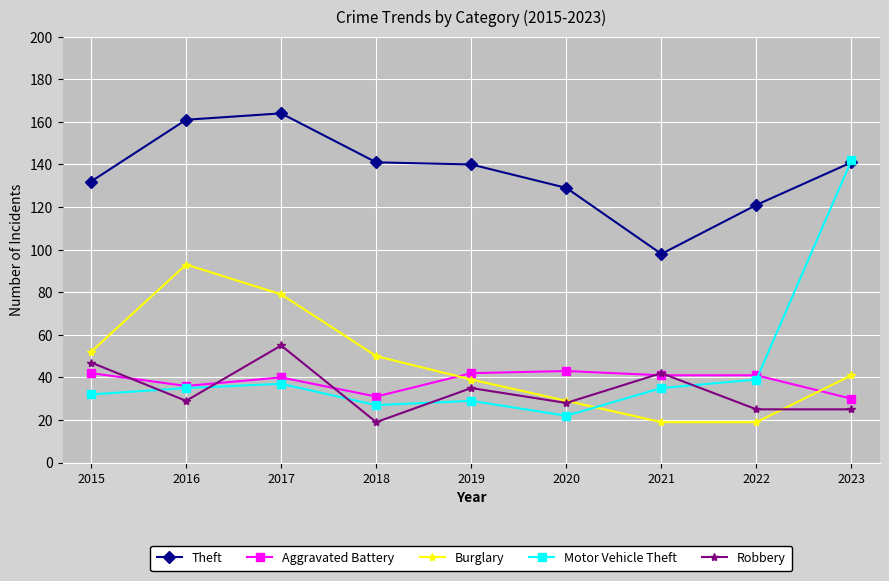

True or false: Aggravated Battery and Theft cross at least once.

False